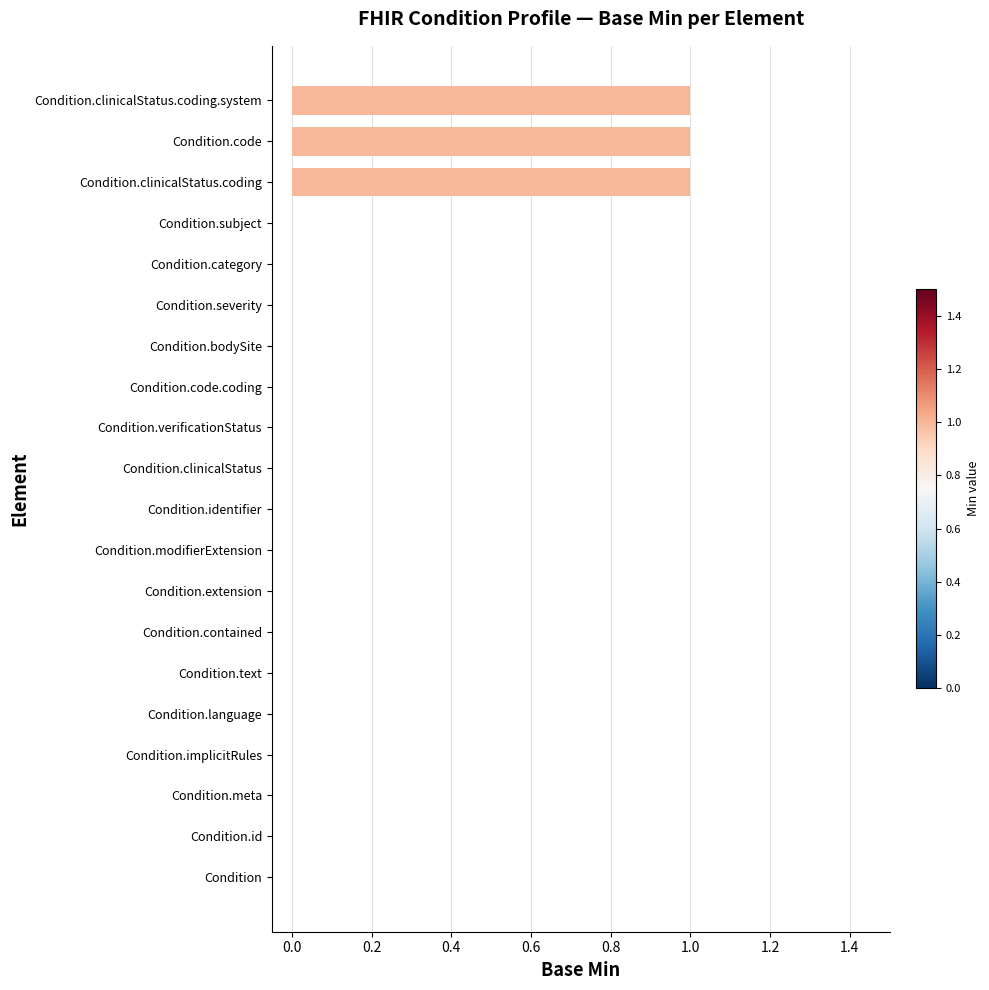

The chart shows a value of 0 at Condition.subject. True or false?

True